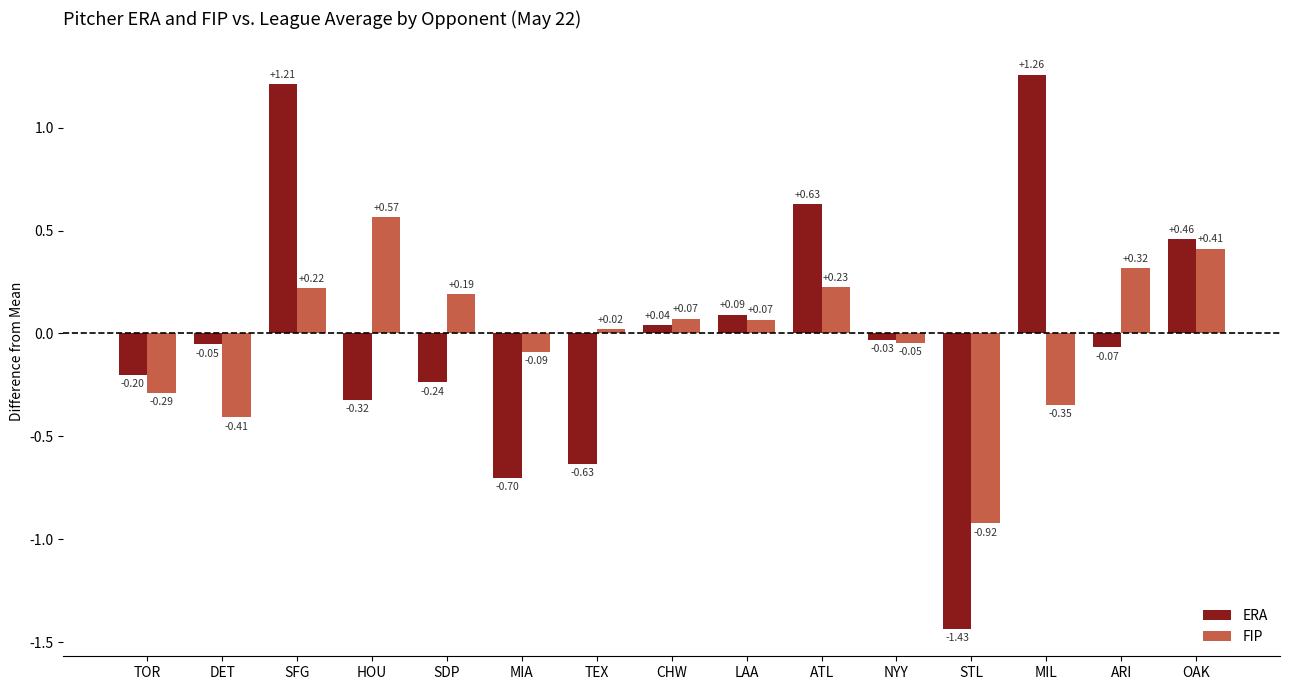

Which series has the largest range (max minus min)?

ERA